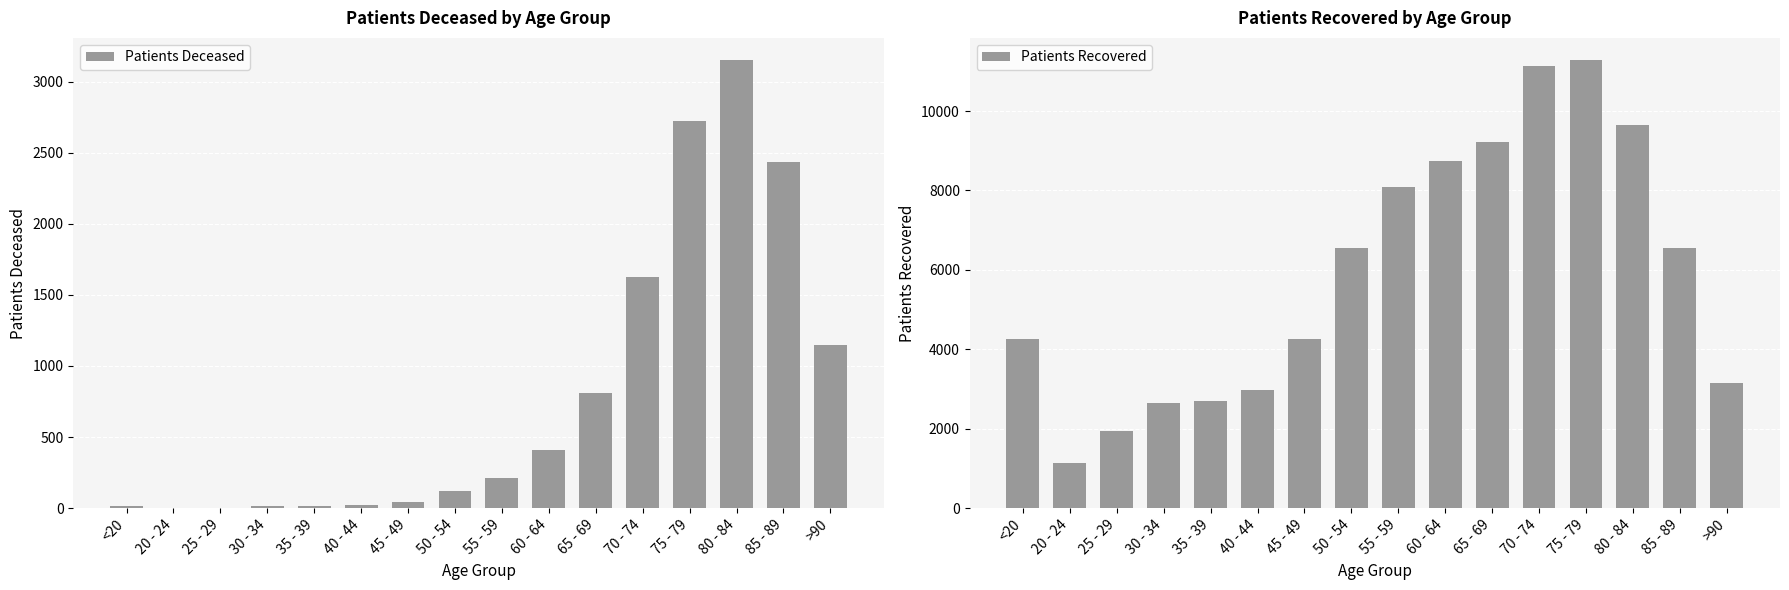

What is the difference between the maximum and minimum values in the Patients Recovered series?

10136